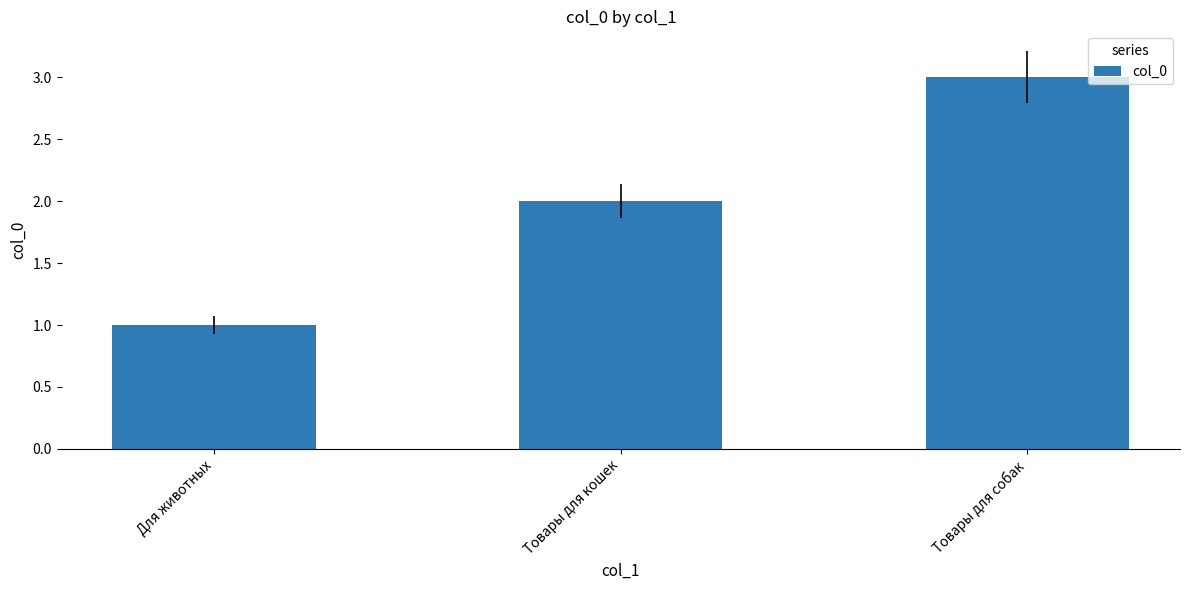

Rank the categories by value from highest to lowest.

Товары для собак, Товары для кошек, Для животных